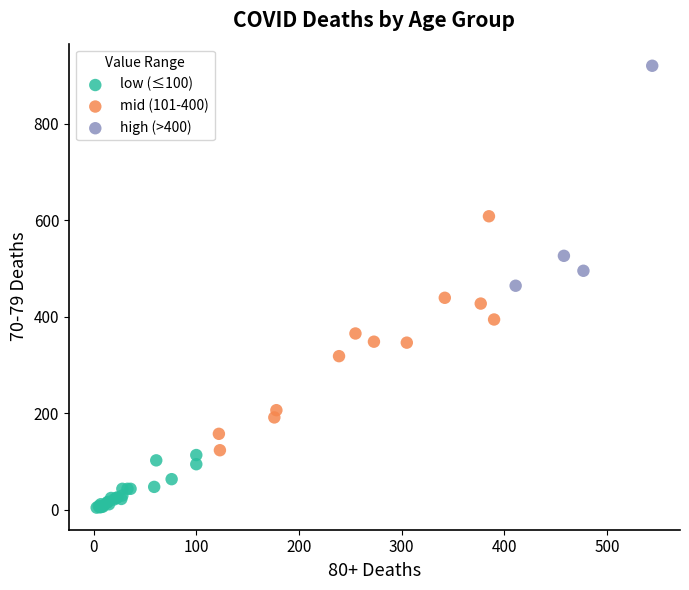

Which series contains the highest Y value?

high (>400)